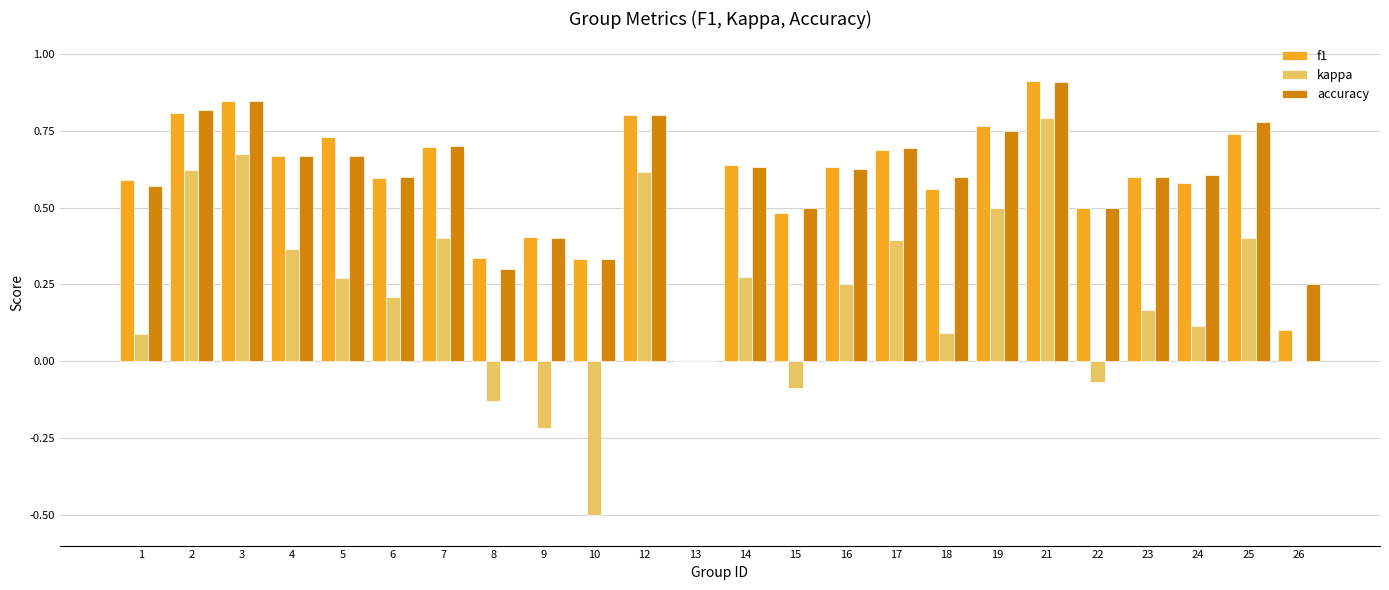

What is the sum of the f1 values at 18 and 17?

1.3